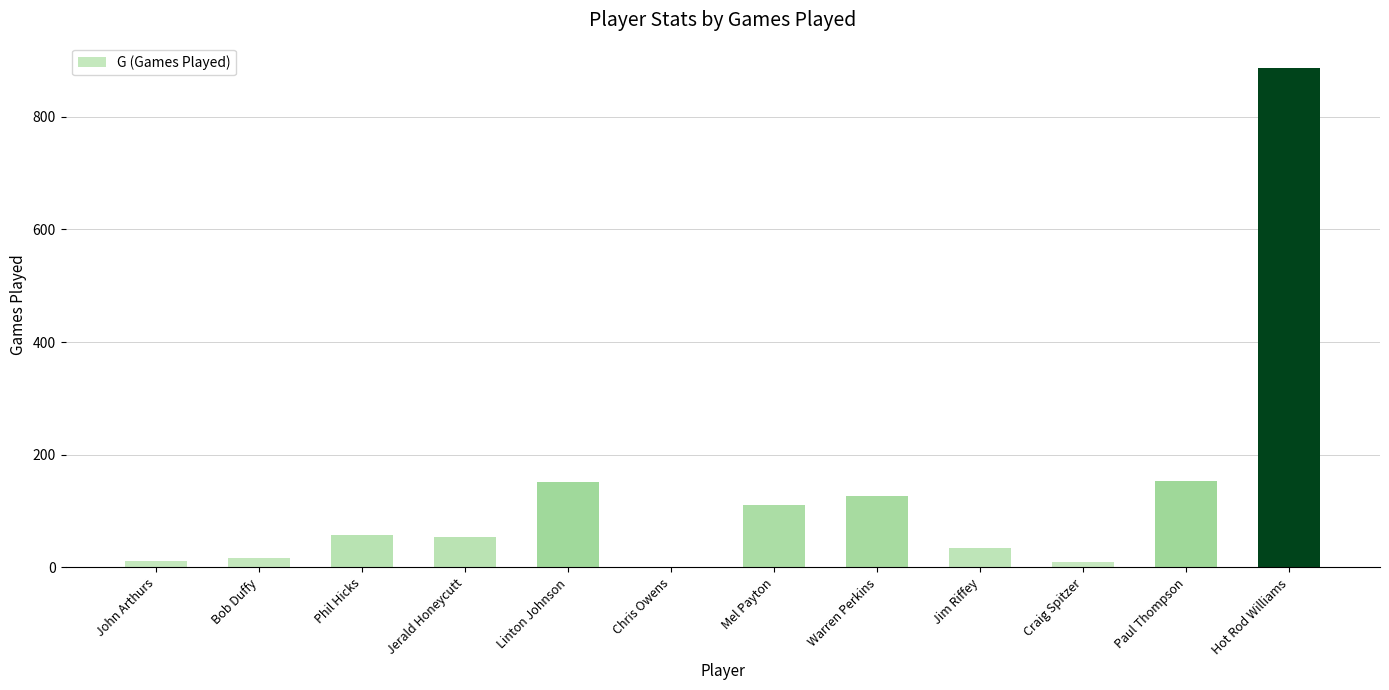

What is the greatest value displayed?

887